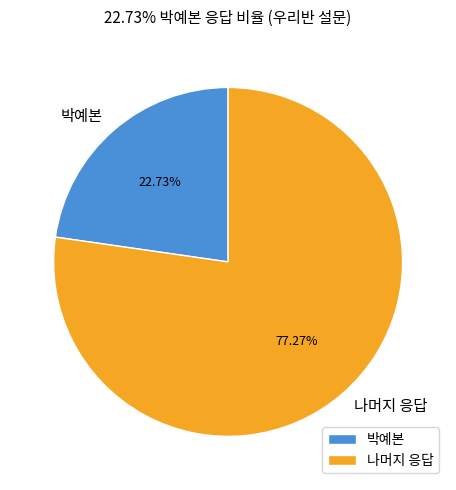

Is the sum of 박예본 and 나머지 응답 greater than half?

Yes